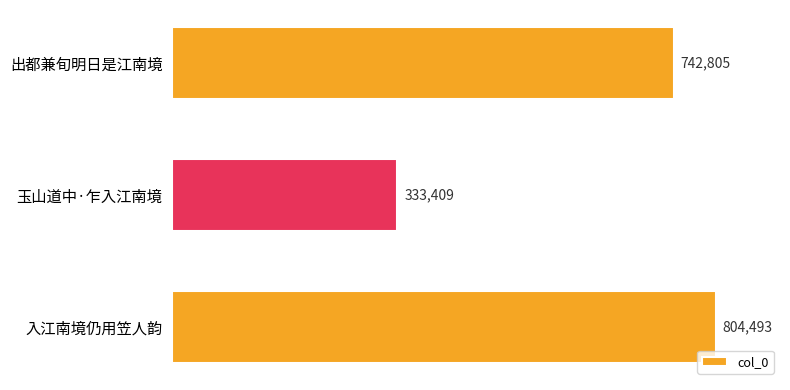

Reading top to bottom, transcribe all the data shown in this chart.

出都兼旬明日是江南境=742805	玉山道中·乍入江南境=333409	入江南境仍用笠人韵=804493